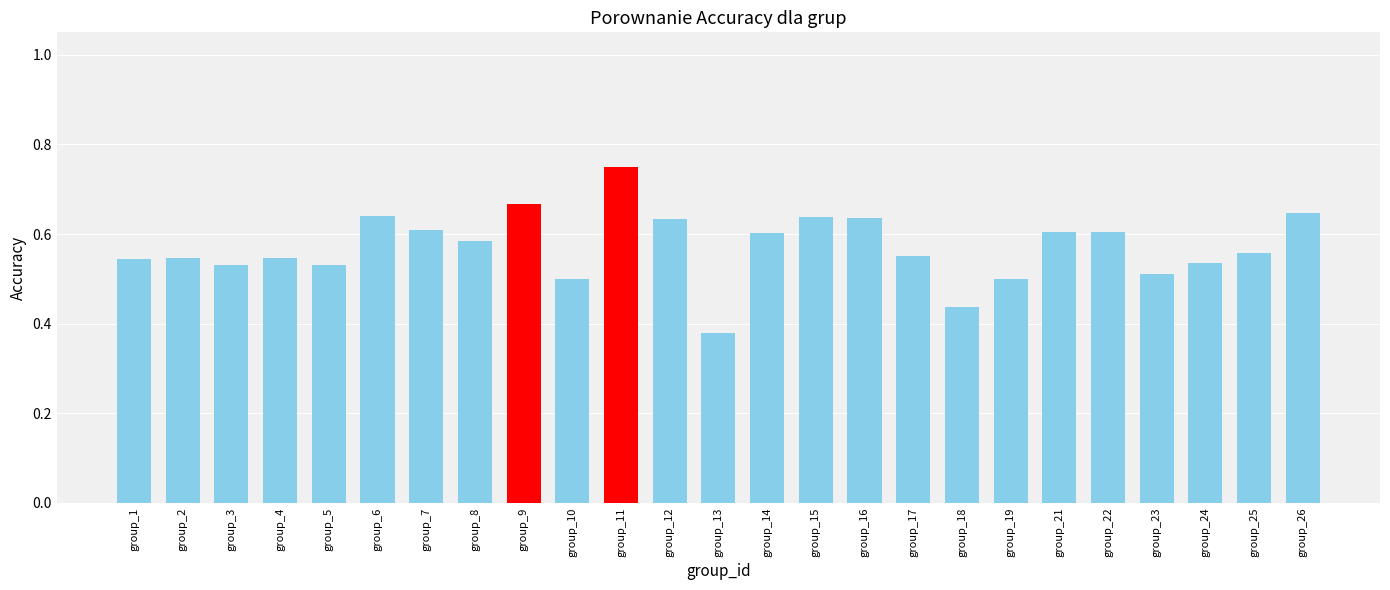

What is the change in value from group_5 to group_9?

+0.1